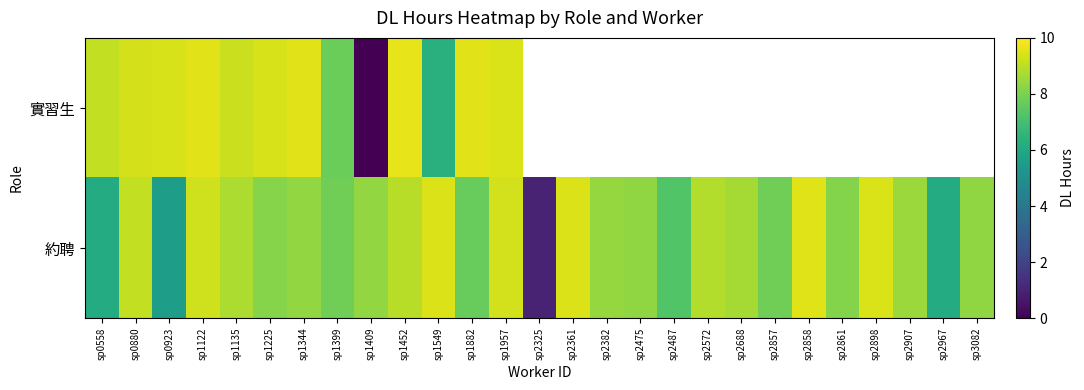

Rank the series by their average value, from lowest to highest.

實習生, 約聘